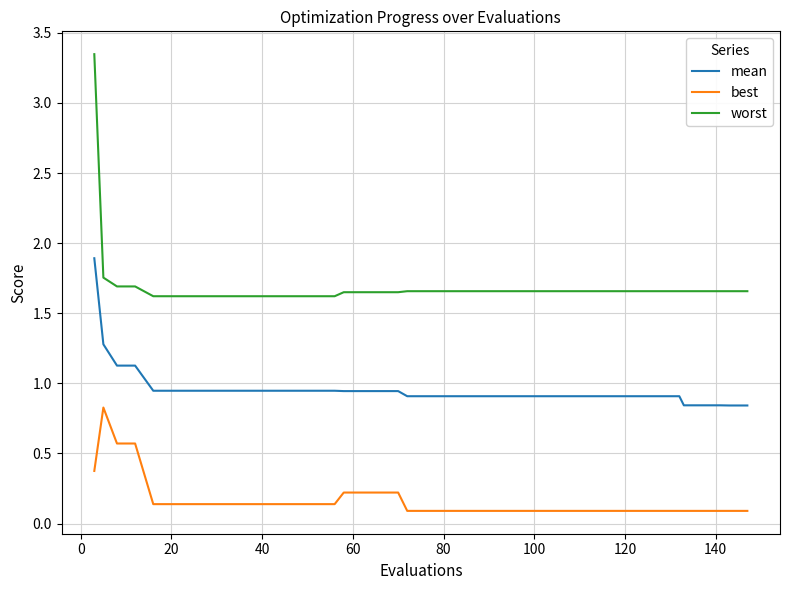

Which series has the largest range (max minus min)?

worst